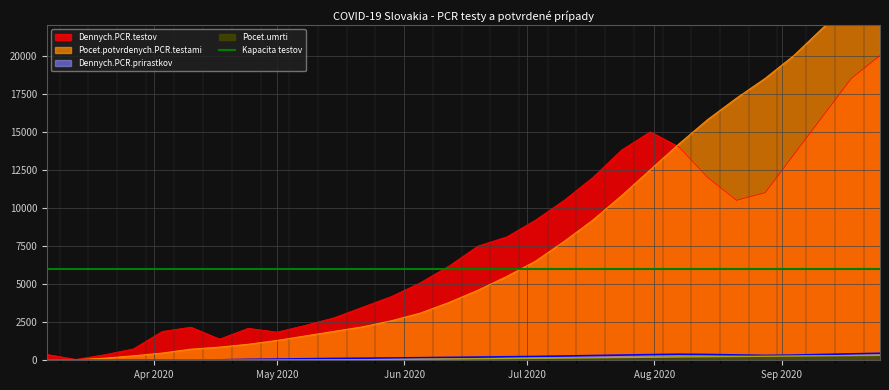

True or false: Pocet.potvrdenych.PCR.testami and Dennych.PCR.prirastkov cross at least once.

False